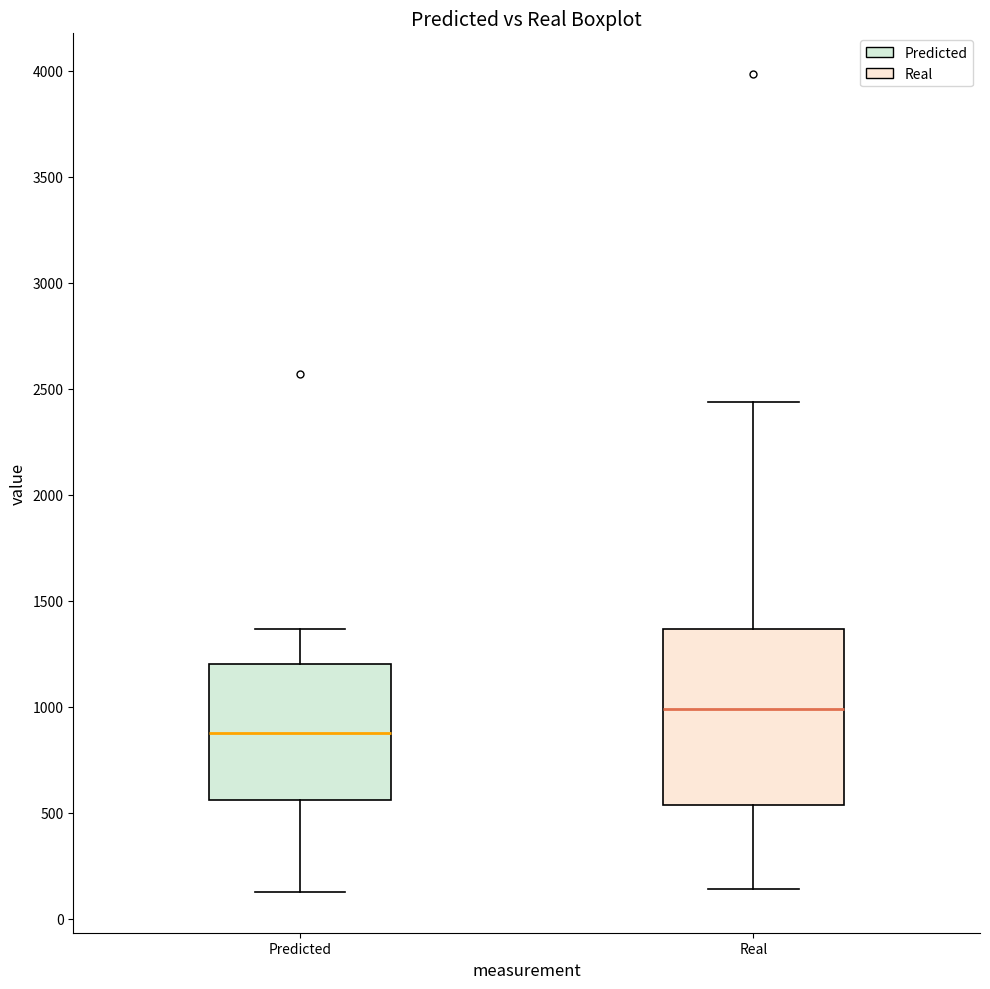

Which box has the highest median line?

Real